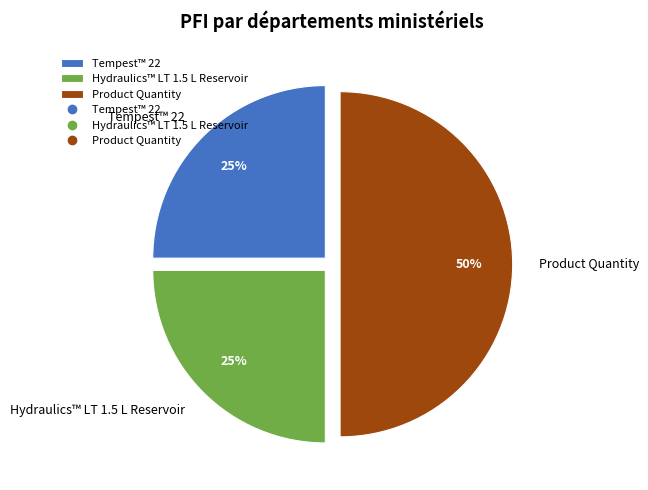

Which category has the biggest portion of the pie?

Product Quantity